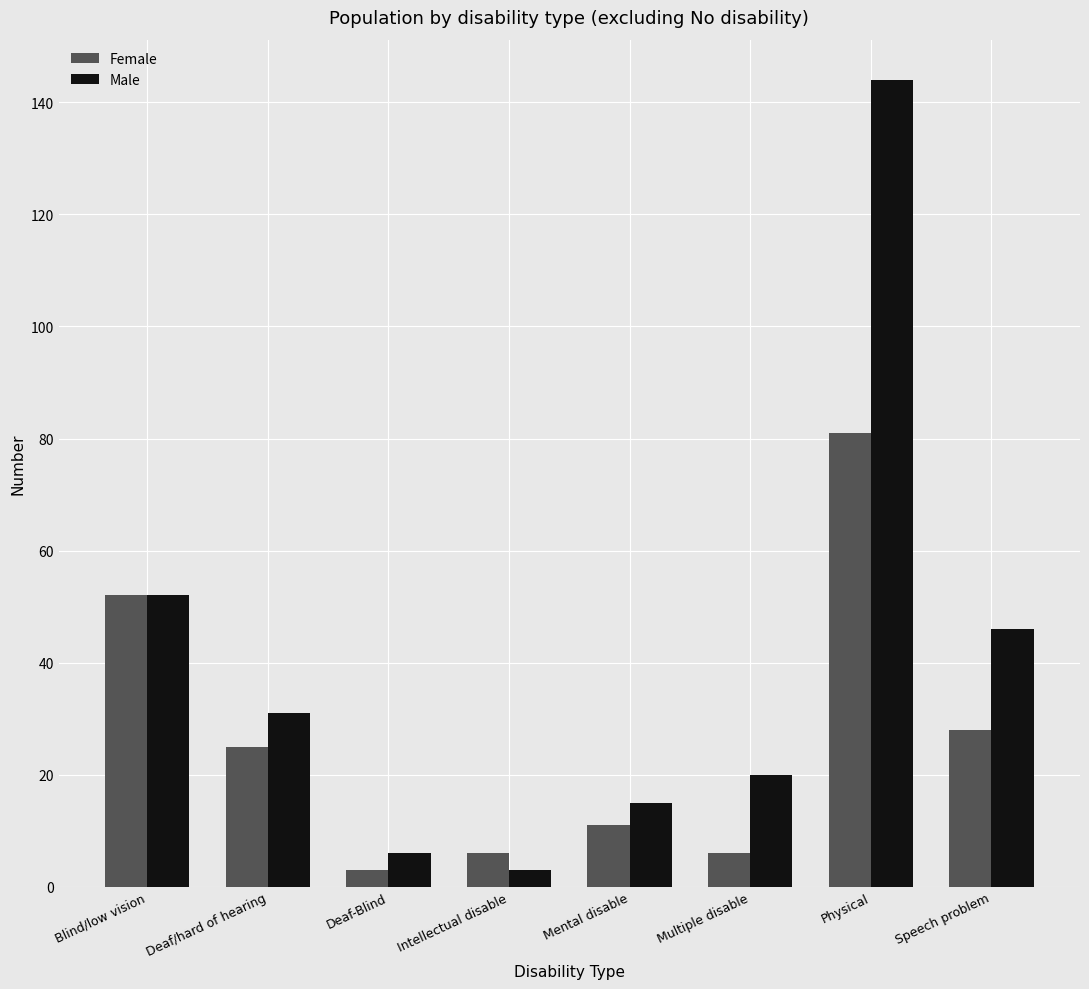

Is it true that Female equals 11 at Mental disable?

True